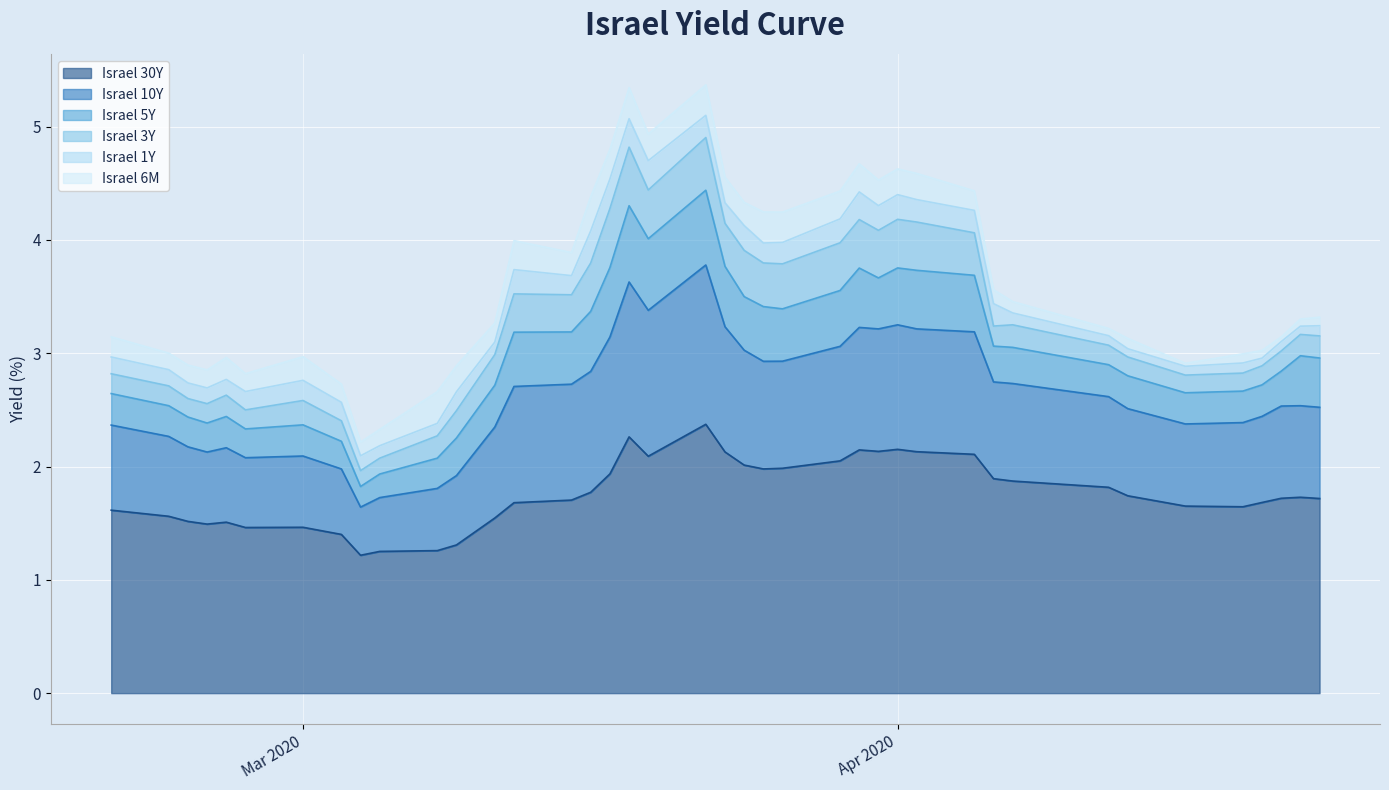

Reading left to right, list all the values displayed in this chart.

Israel 30Y: 1.6	1.6	1.5	1.5	1.5	1.5	1.5	1.4	1.2	1.3	1.3	1.3	1.5	1.7	1.7	1.8	1.9	2.3	2.1	2.4	2.1	2.0	2.0	2.0	2.0	2.1	2.1	2.2	2.1	2.1	1.9	1.9	1.8	1.7	1.7	1.6	1.7	1.7	1.7	1.7
Israel 10Y: 0.8	0.7	0.7	0.6	0.7	0.6	0.6	0.6	0.4	0.5	0.5	0.6	0.8	1.0	1.0	1.1	1.2	1.4	1.3	1.4	1.1	1.0	0.9	0.9	1.0	1.1	1.1	1.1	1.1	1.1	0.9	0.9	0.8	0.8	0.7	0.7	0.8	0.8	0.8	0.8
Israel 5Y: 0.3	0.3	0.3	0.3	0.3	0.3	0.3	0.2	0.2	0.2	0.3	0.3	0.4	0.5	0.5	0.5	0.6	0.7	0.6	0.7	0.5	0.5	0.5	0.5	0.5	0.5	0.5	0.5	0.5	0.5	0.3	0.3	0.3	0.3	0.3	0.3	0.3	0.3	0.4	0.4
Israel 3Y: 0.2	0.2	0.2	0.2	0.2	0.2	0.2	0.2	0.1	0.1	0.2	0.2	0.3	0.3	0.3	0.4	0.5	0.5	0.4	0.5	0.4	0.4	0.4	0.4	0.4	0.4	0.4	0.4	0.4	0.4	0.2	0.2	0.2	0.2	0.2	0.2	0.2	0.2	0.2	0.2
Israel 1Y: 0.1	0.1	0.1	0.1	0.1	0.2	0.2	0.2	0.1	0.1	0.1	0.2	0.1	0.2	0.2	0.3	0.3	0.3	0.3	0.2	0.2	0.2	0.2	0.2	0.2	0.2	0.2	0.2	0.2	0.2	0.2	0.1	0.1	0.1	0.1	0.1	0.1	0.1	0.1	0.1
Israel 6M: 0.2	0.1	0.2	0.2	0.2	0.2	0.2	0.2	0.1	0.1	0.3	0.2	0.2	0.3	0.2	0.3	0.3	0.3	0.2	0.3	0.2	0.2	0.3	0.3	0.2	0.2	0.2	0.2	0.2	0.2	0.1	0.1	0.1	0.1	0.0	0.1	0.1	0.0	0.1	0.1